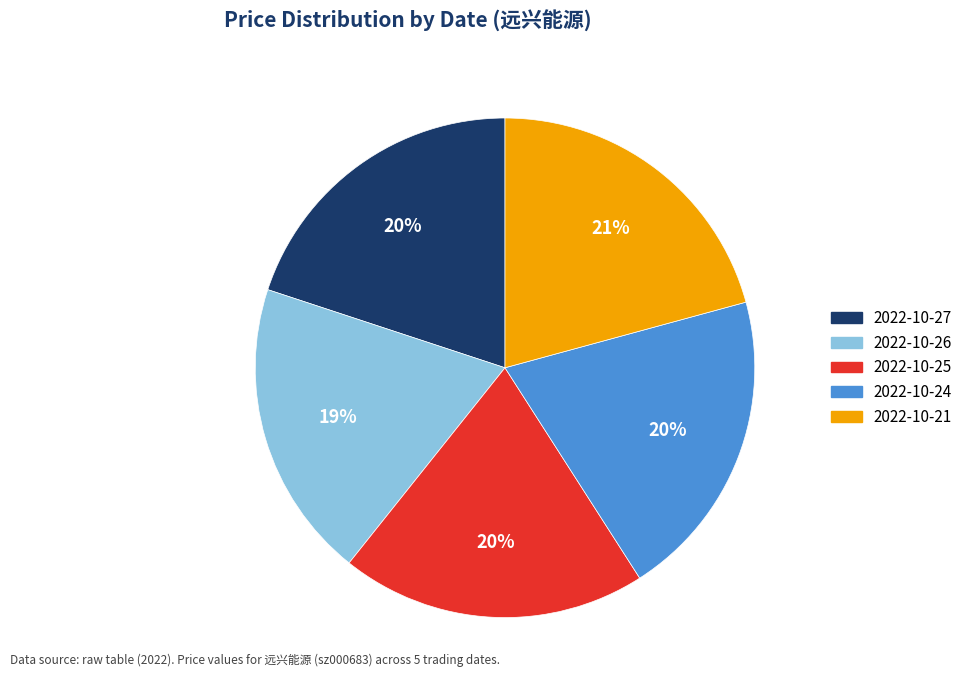

Is it true that 2022-10-24 is 20% of the pie?

True